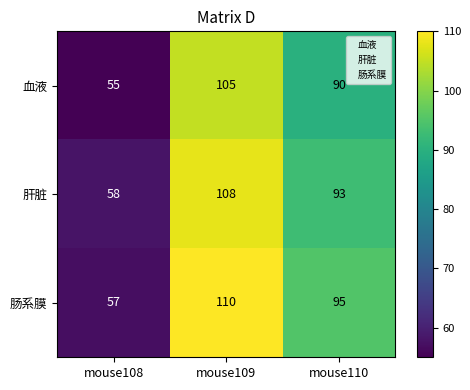

Rank the categories by 肝脏 value from highest to lowest.

mouse109, mouse110, mouse108